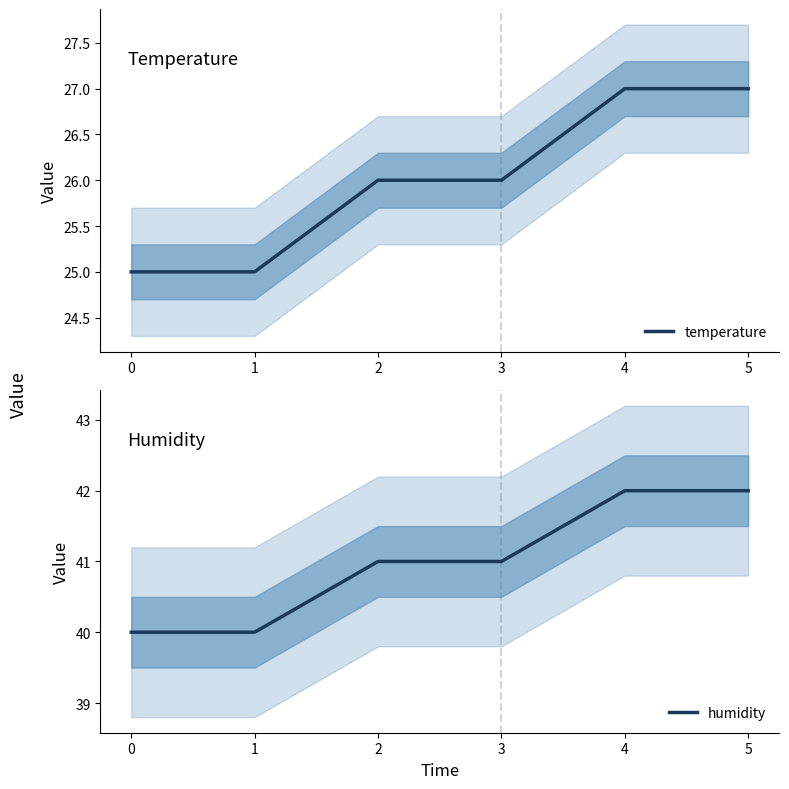

What is the value of the humidity point at the 2nd from the left?

40